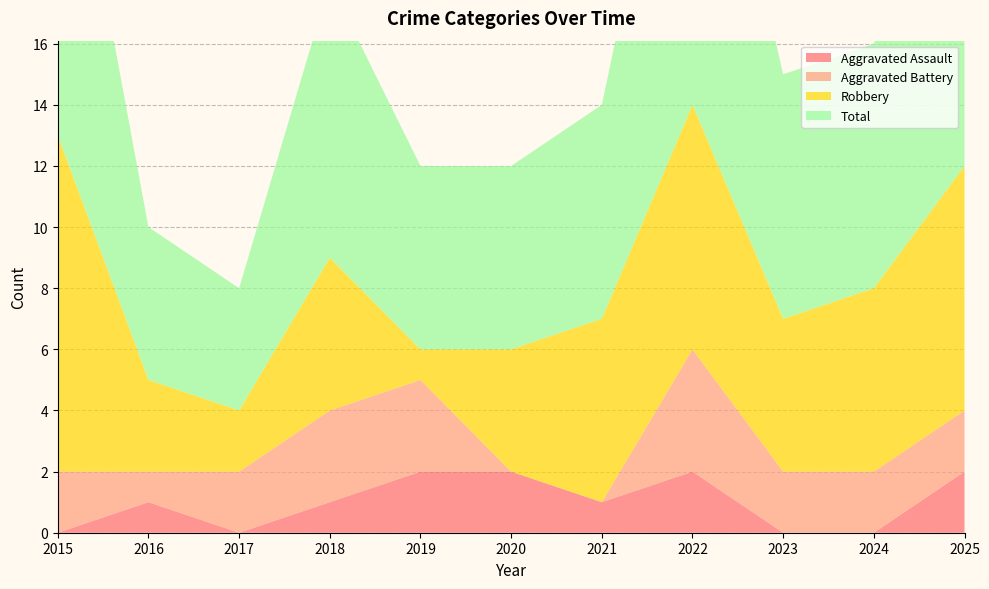

Reading left to right, transcribe all the data shown in this chart.

Aggravated Assault: 0	1	0	1	2	2	1	2	0	0	2
Aggravated Battery: 2	1	2	3	3	0	0	4	2	2	2
Robbery: 11	3	2	5	1	4	6	8	5	6	8
Total: 13	5	4	9	6	6	7	14	8	8	12